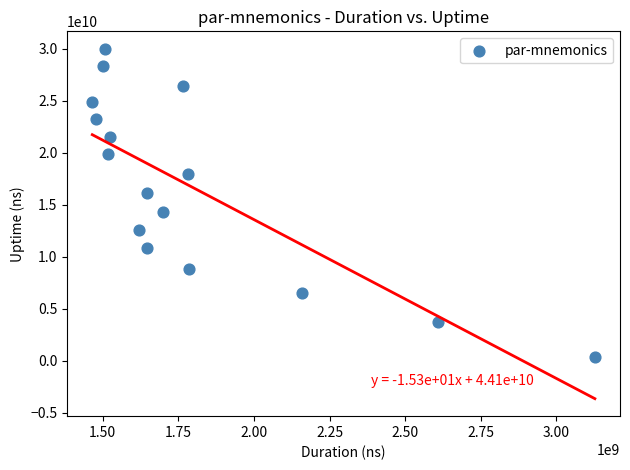

What is the range of Y values (max minus min)?

29631590729